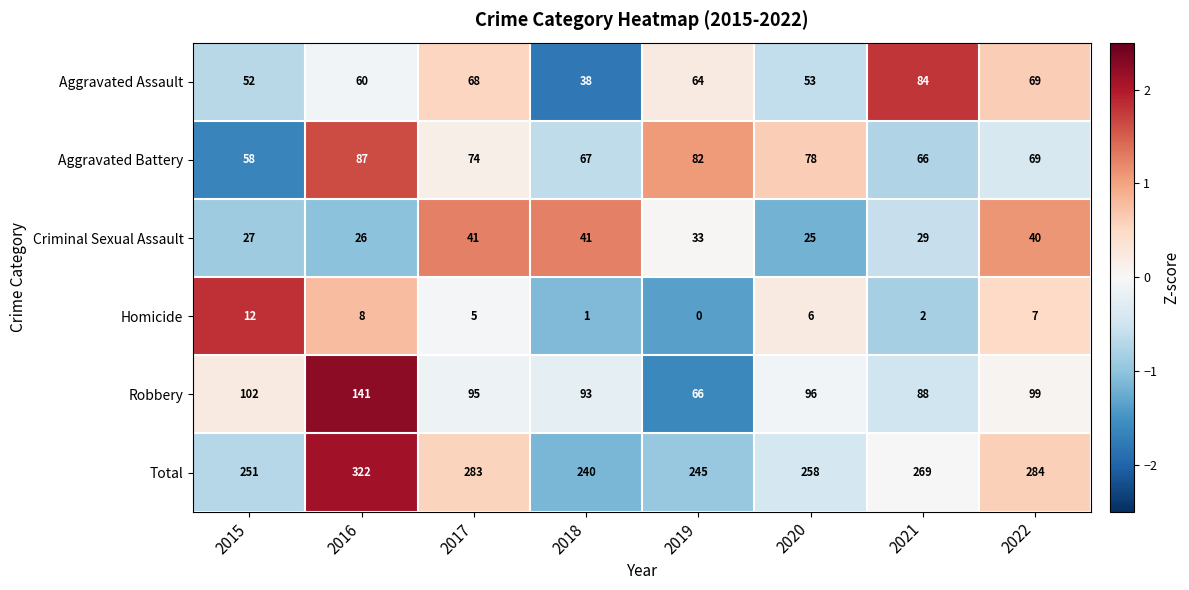

Where is Homicide nearest to the value 6?

2020